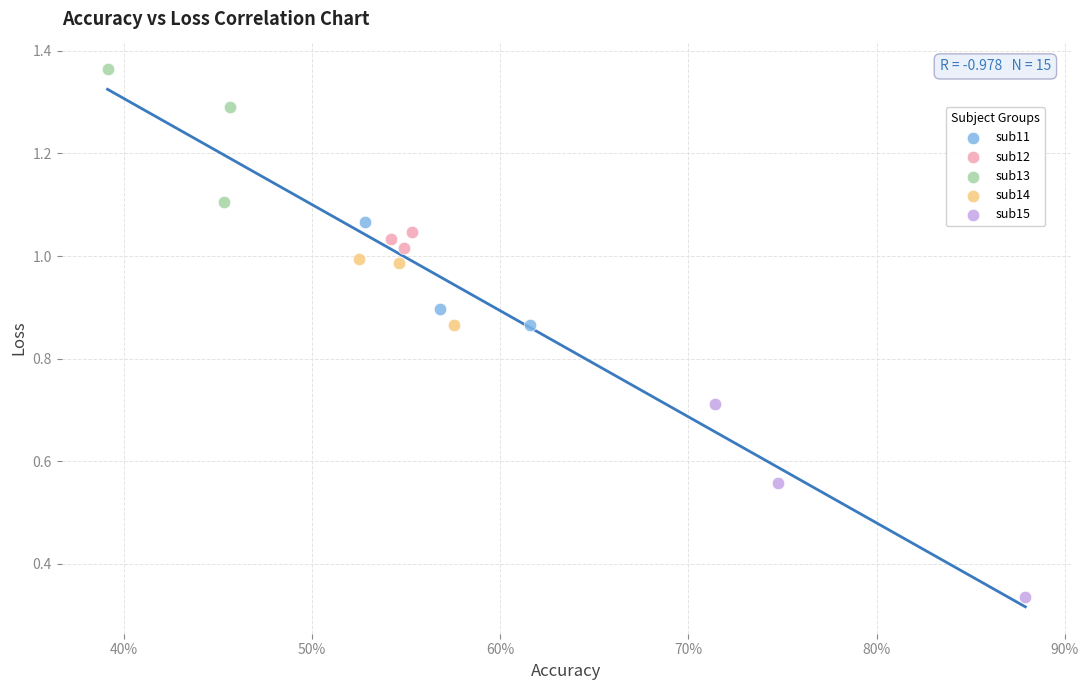

Which series contains the highest Y value?

sub13